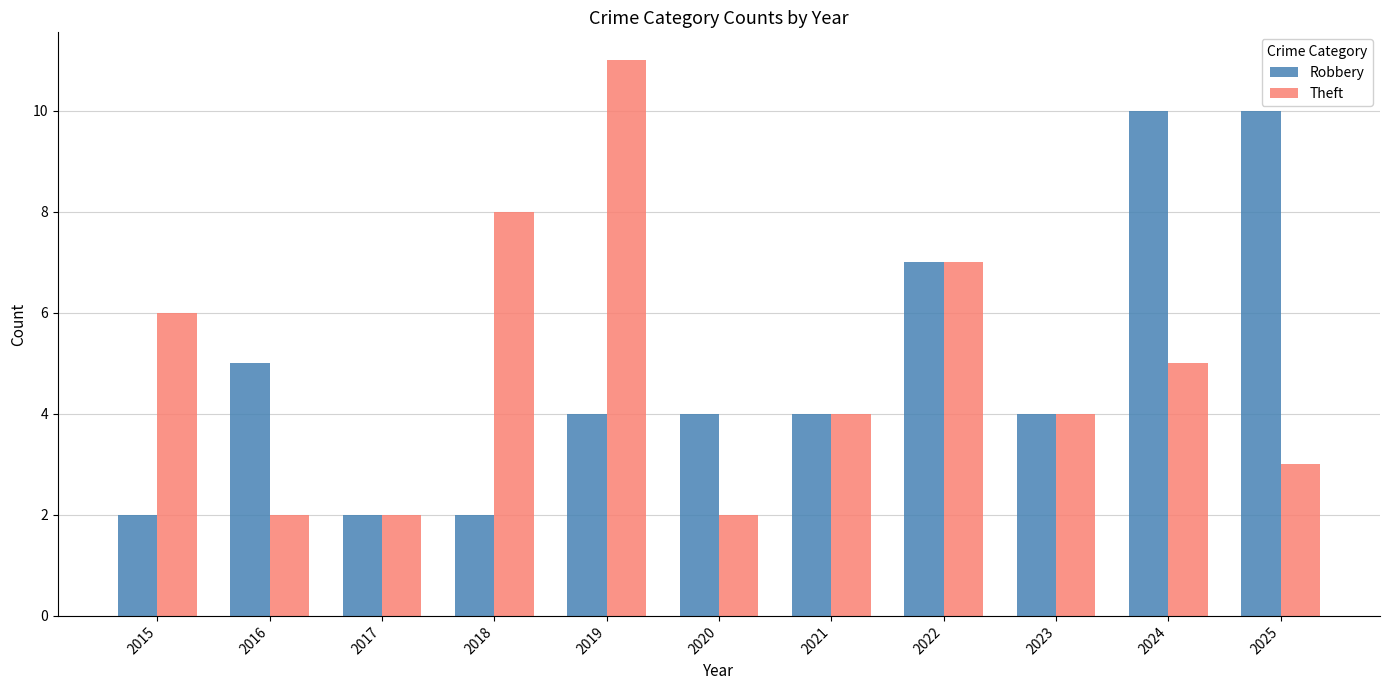

How many categories are shown in the chart?

11